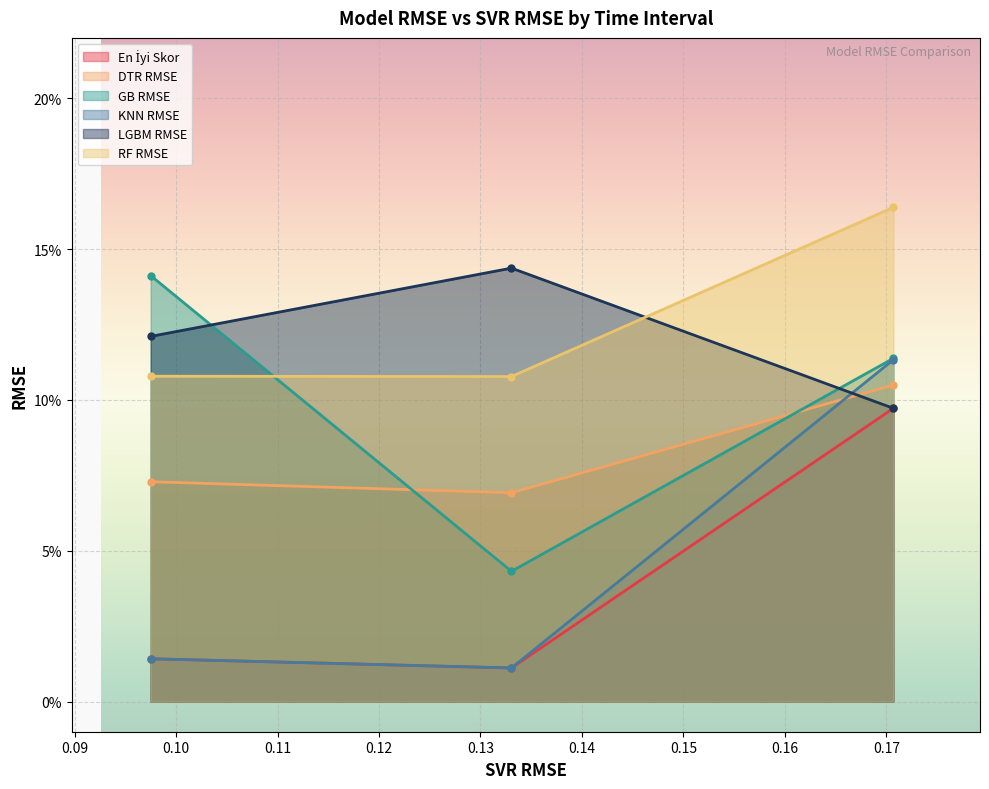

Which series has the largest total across all categories?

RF RMSE